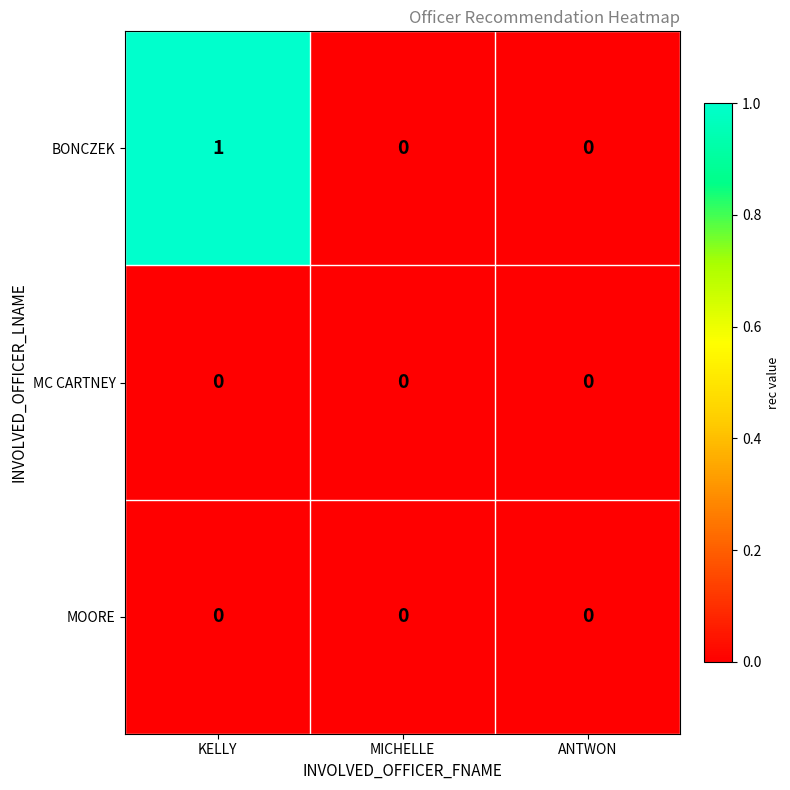

How many data points does each series have?

3